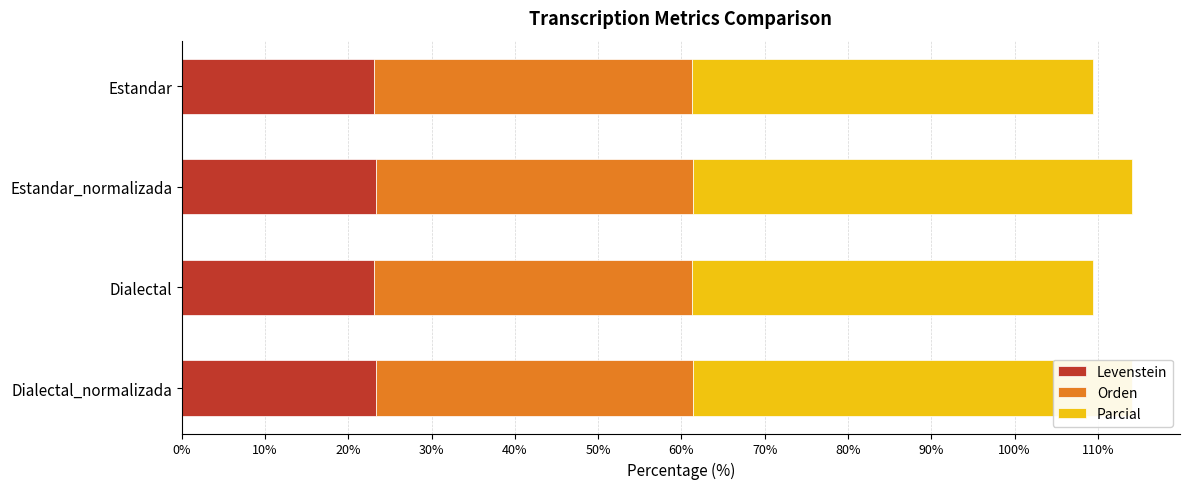

The value of Levenstein at Dialectal_normalizada is 37.2. True or false?

False